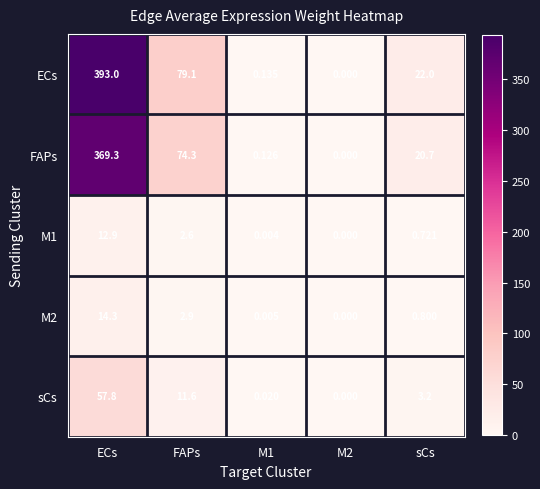

At which label does ECs reach its peak?

ECs